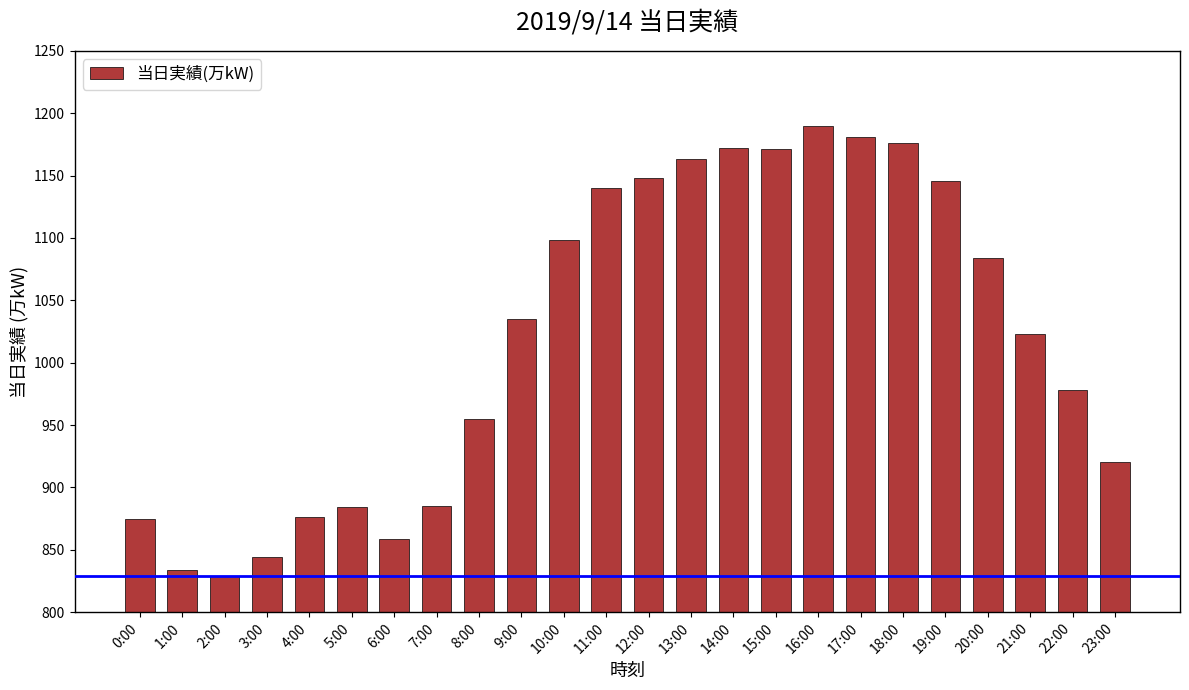

What is the change in value from 7:00 to 9:00?

+150